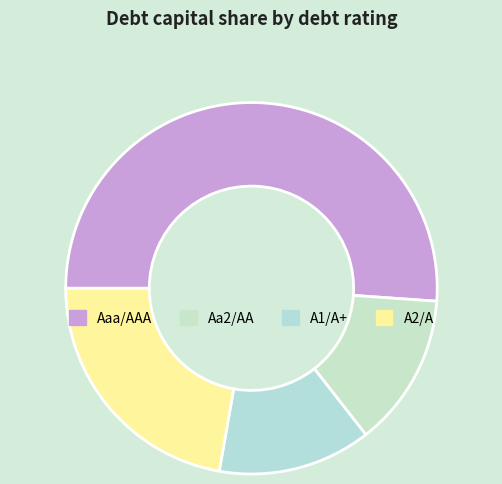

Is Aaa/AAA the majority of the pie?

Yes